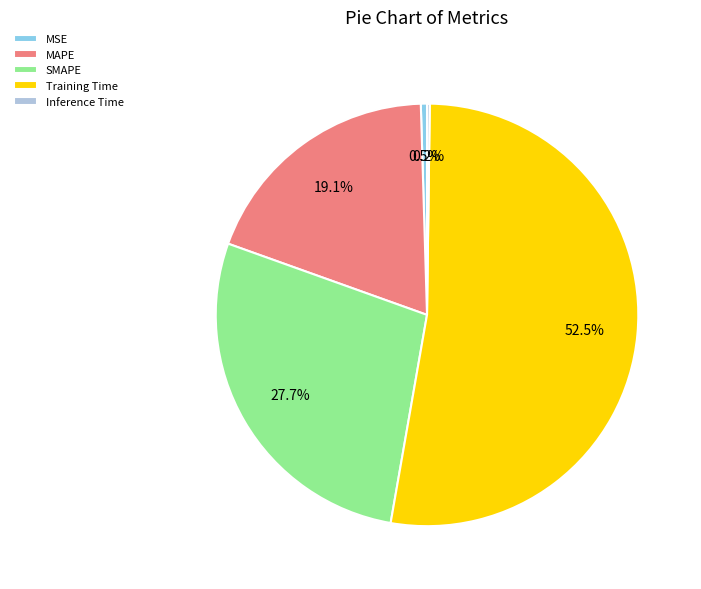

What is the majority slice?

Training Time